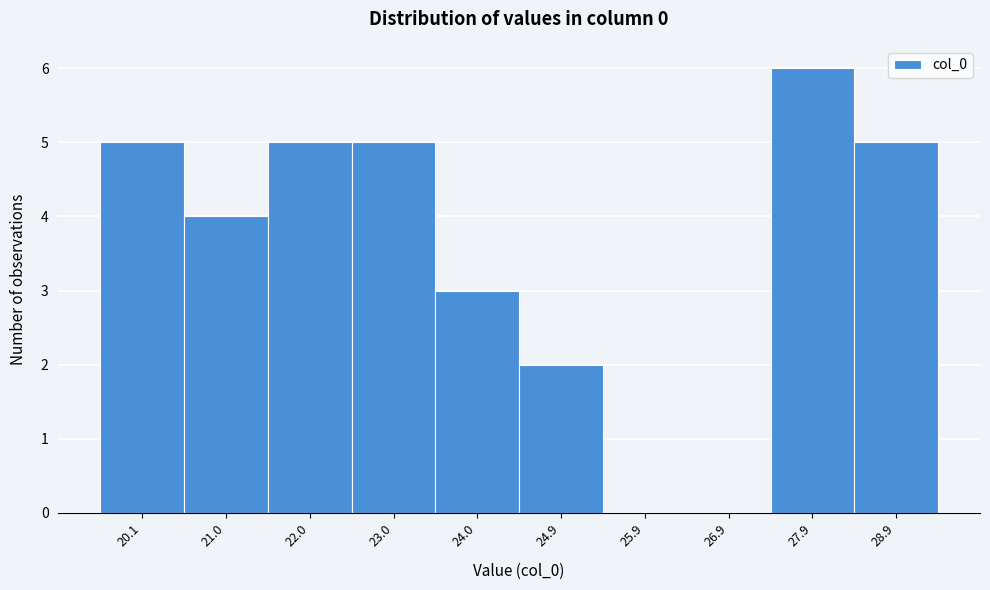

Reading left to right, extract all data points from this chart.

20.1=5	21.0=4	22.0=5	23.0=5	24.0=3	24.9=2	25.9=0	26.9=0	27.9=6	28.9=5